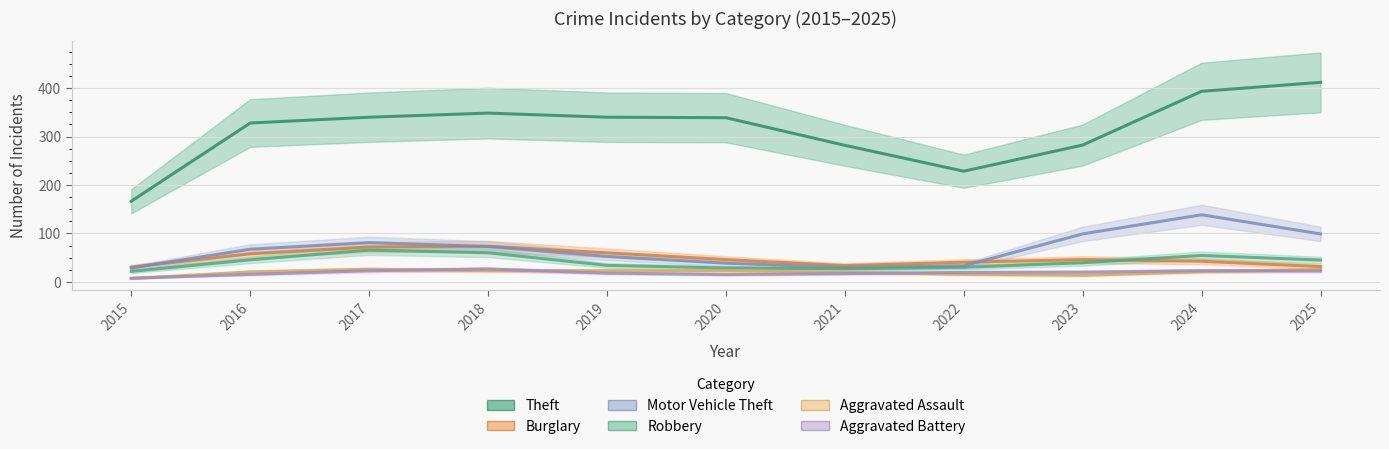

How many categories are shown in the chart?

11